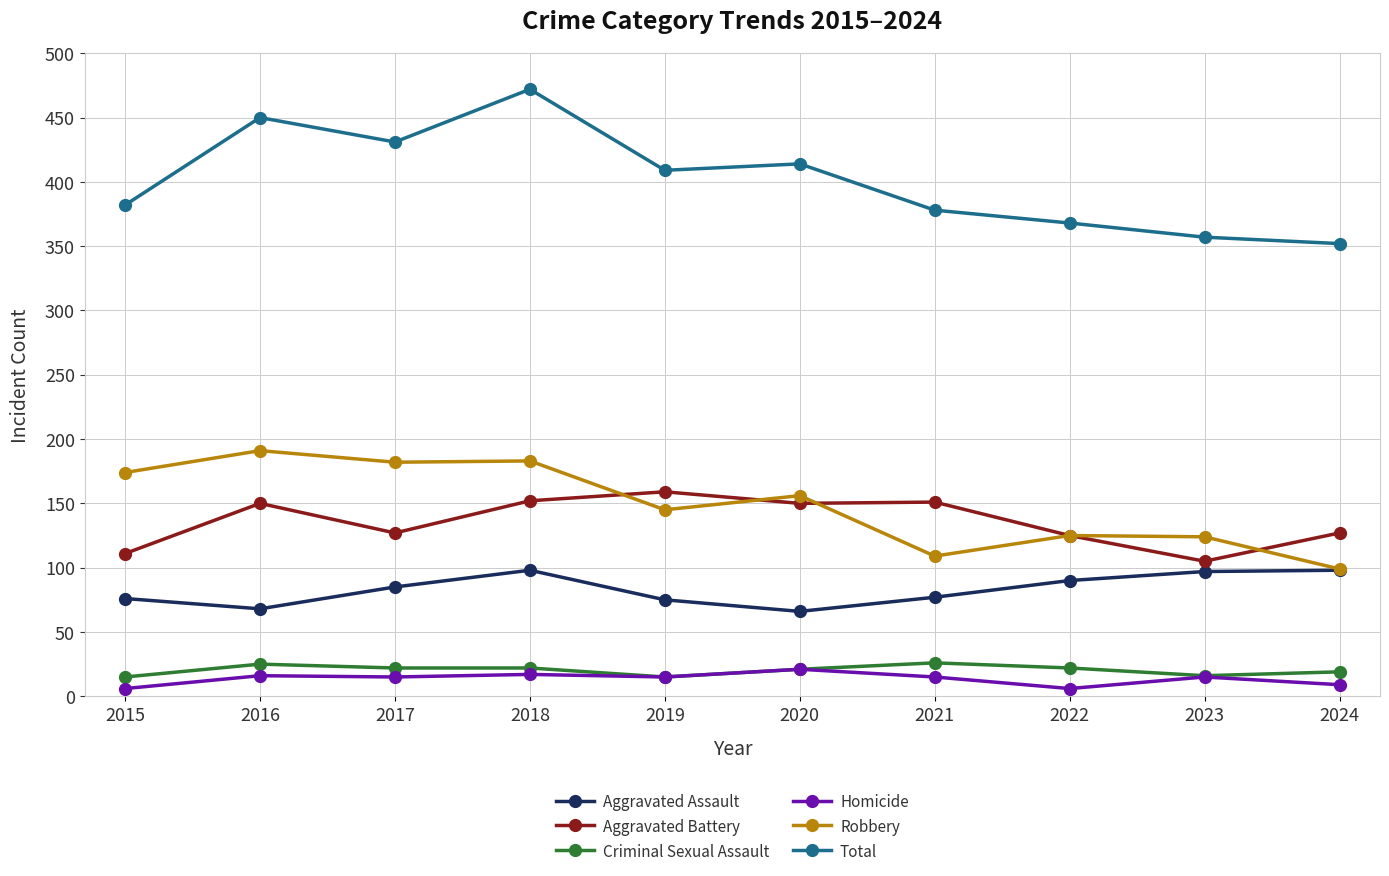

The value of Robbery at 2015 is 67. True or false?

False